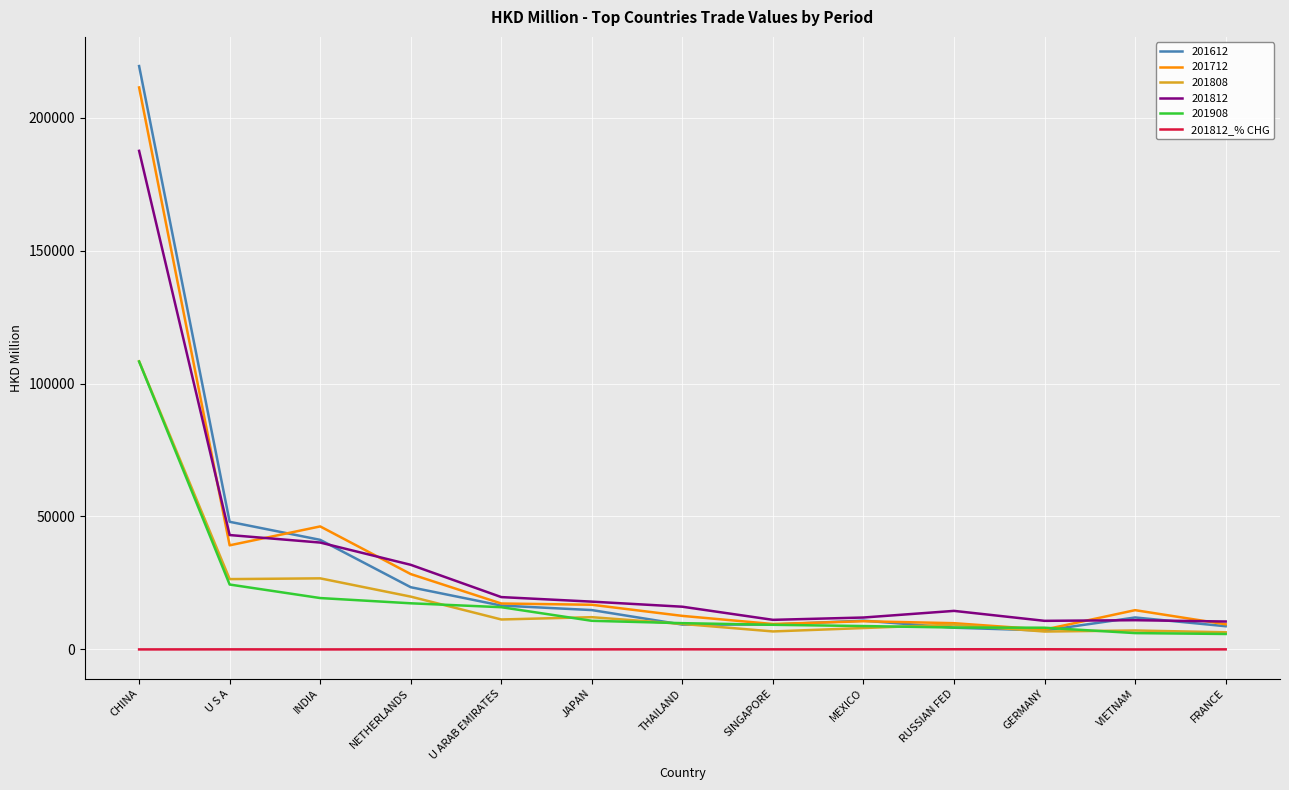

Is the value of 201712 at GERMANY greater than the value of 201612 at U ARAB EMIRATES?

No